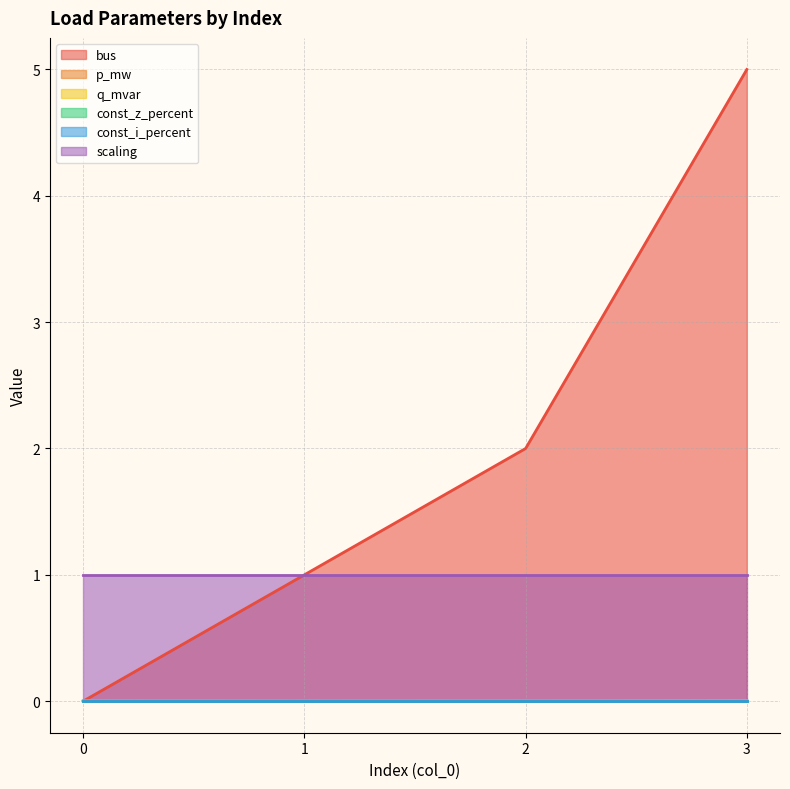

Which series has the widest spread of values?

bus